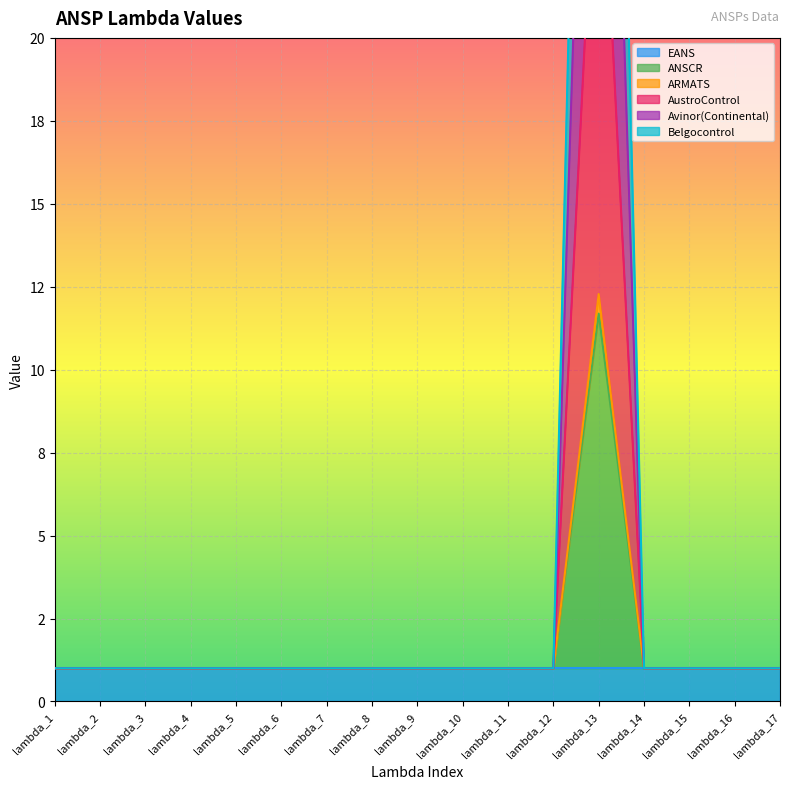

Between lambda_4 and lambda_14, which series saw the biggest shift?

ANSCR